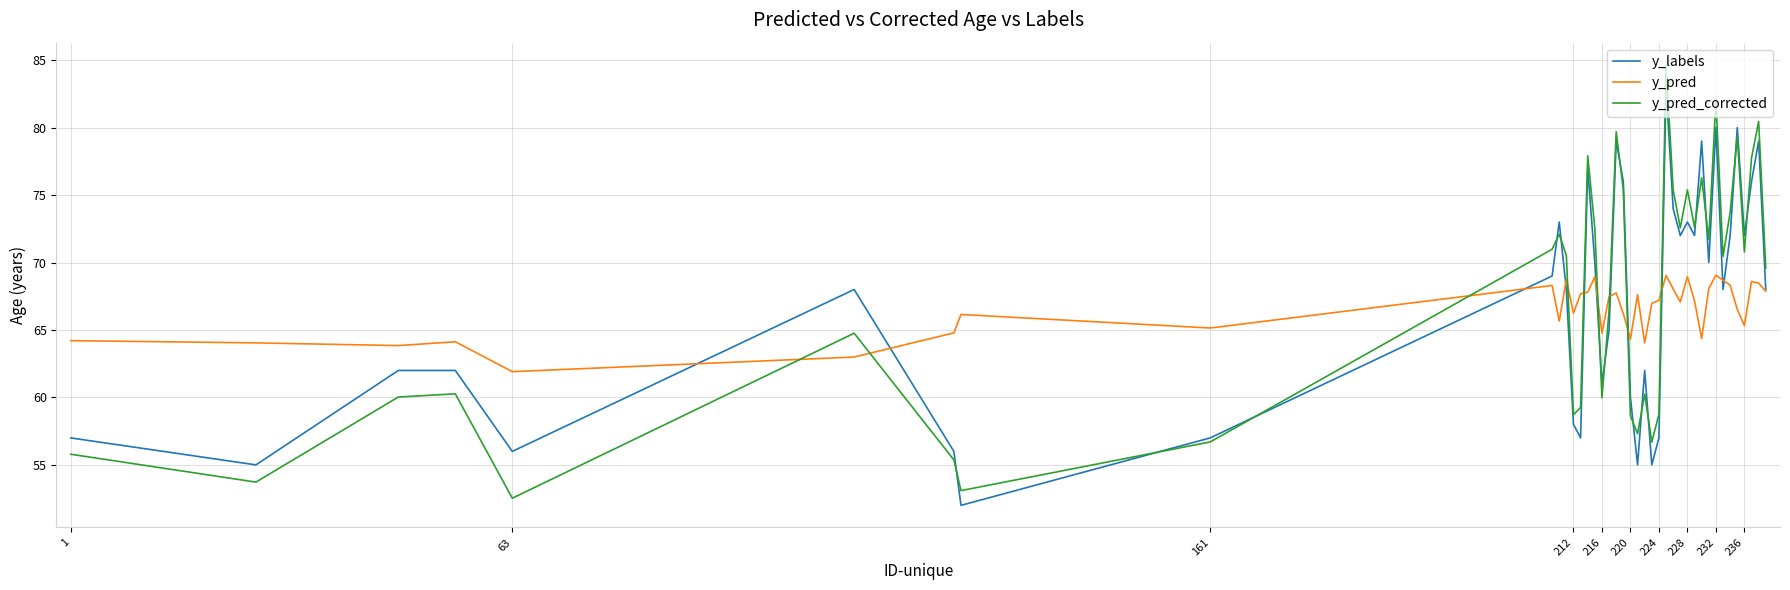

What is the maximum value for y_labels?

83.0